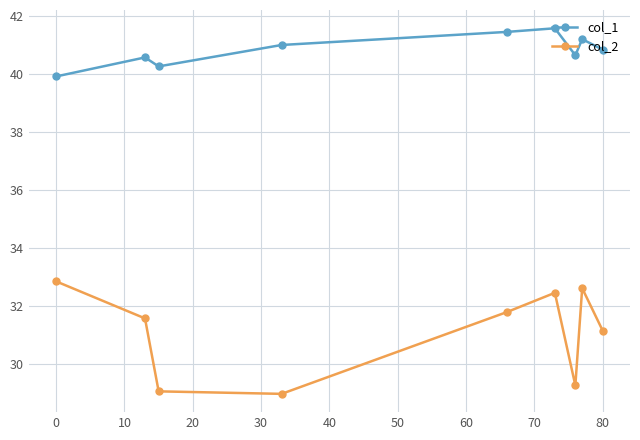

What is the value of the col_1 point at the 2nd from the left?

40.6